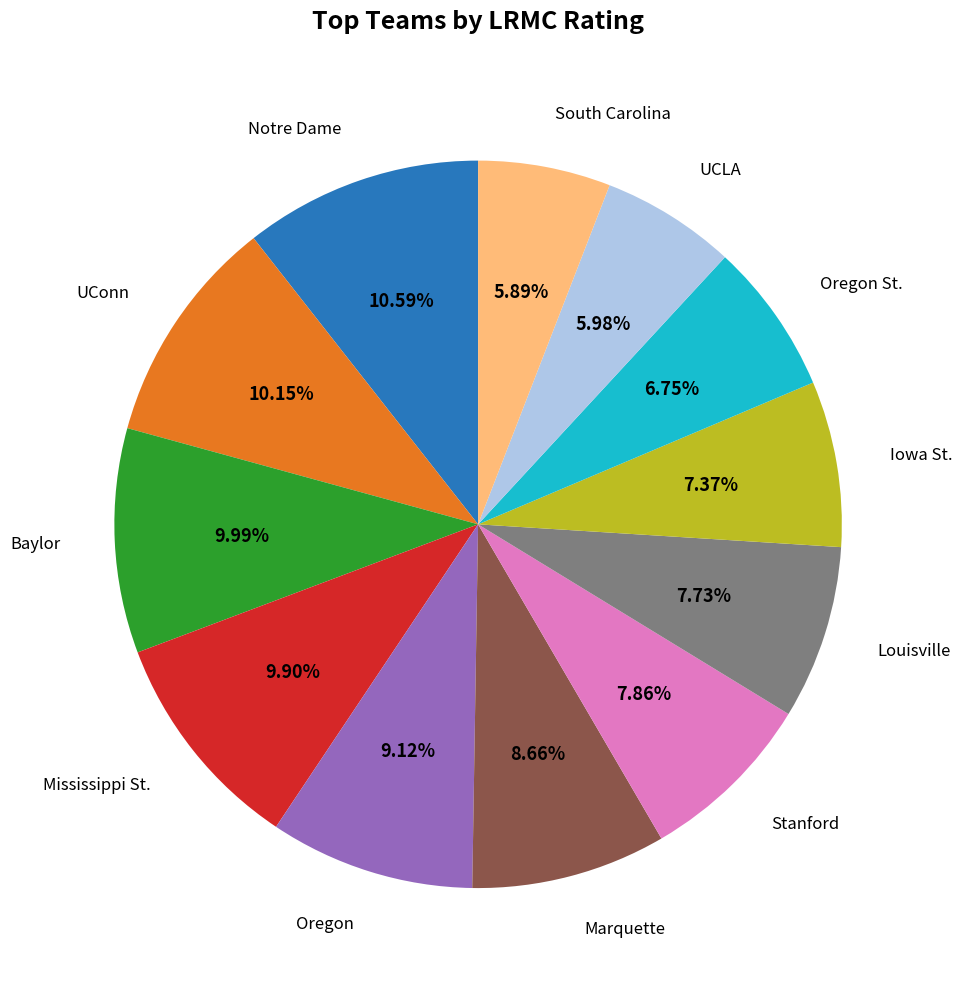

Count the number of slices in the pie.

12